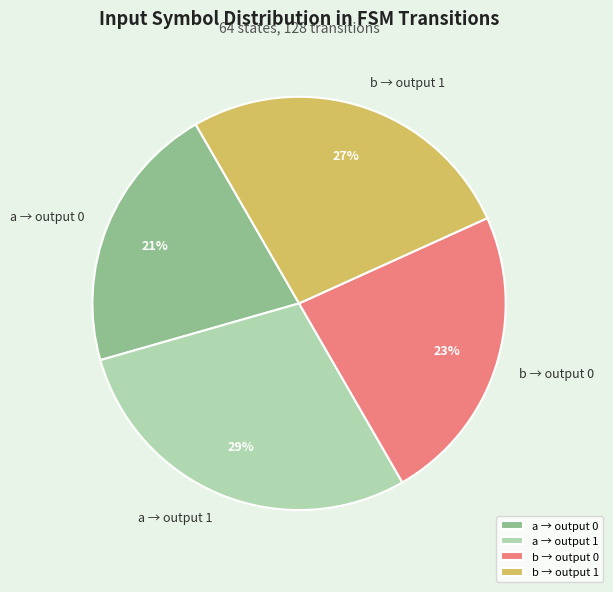

To the nearest percent, what percentage of the pie is b → output 1?

27%